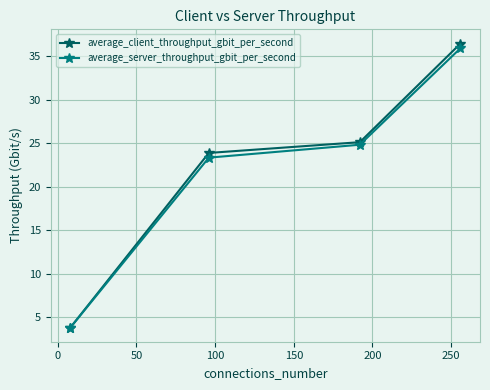

True or false: average_server_throughput_gbit_per_second has more than 0 interior local peaks.

False